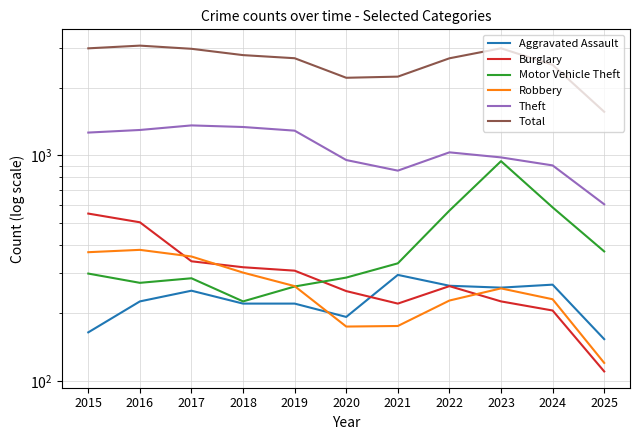

List the series in order of their peak value, lowest first.

Aggravated Assault, Robbery, Burglary, Motor Vehicle Theft, Theft, Total